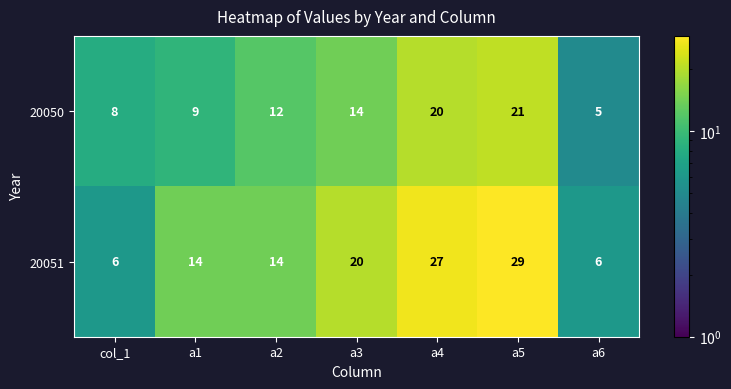

What is the average value of the 20050 series?

13